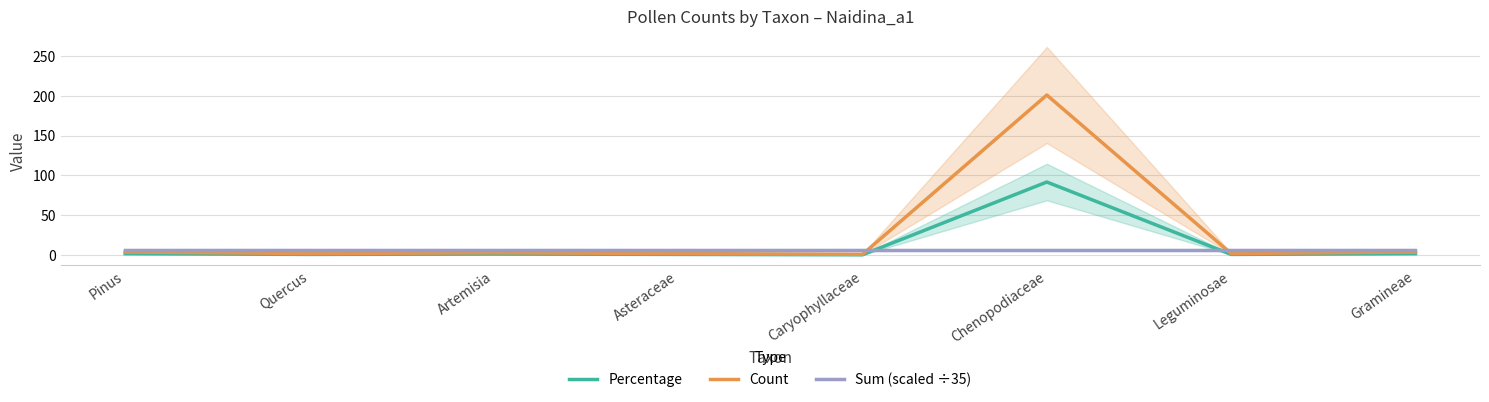

The value of Sum (scaled ÷35) at Gramineae is 9.6. True or false?

False